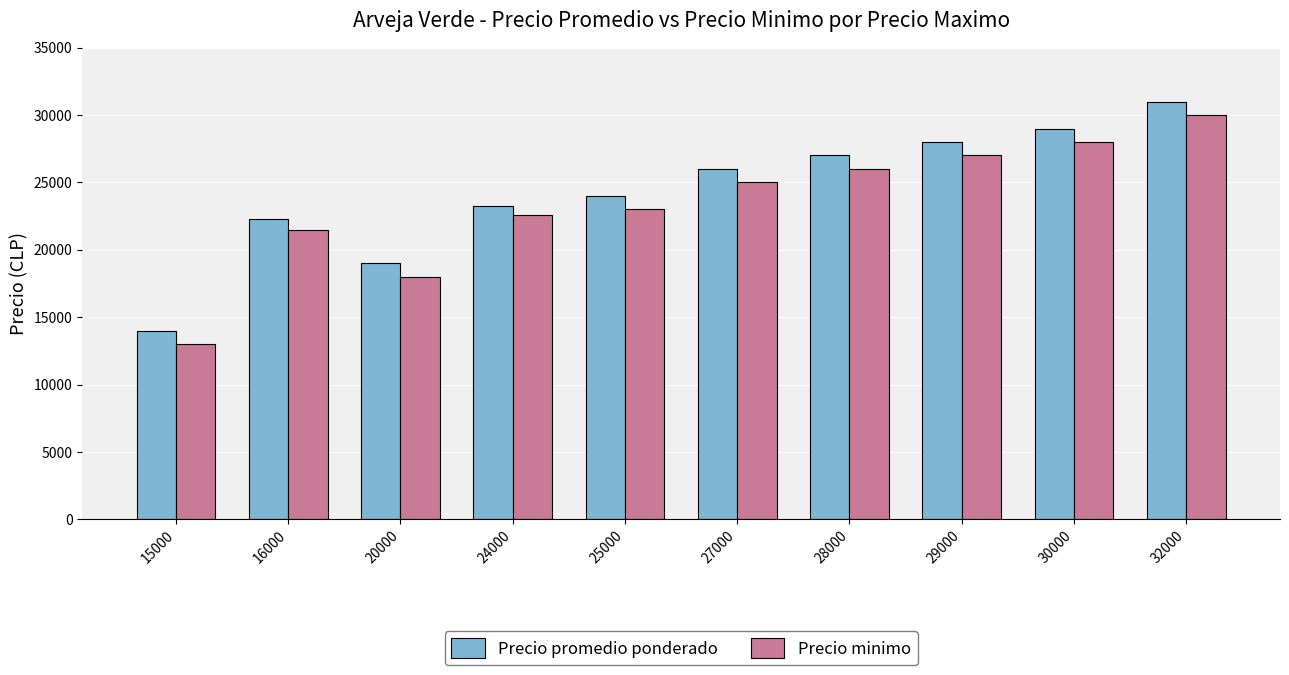

Rank the series by their maximum value, from lowest to highest.

Precio minimo, Precio promedio ponderado